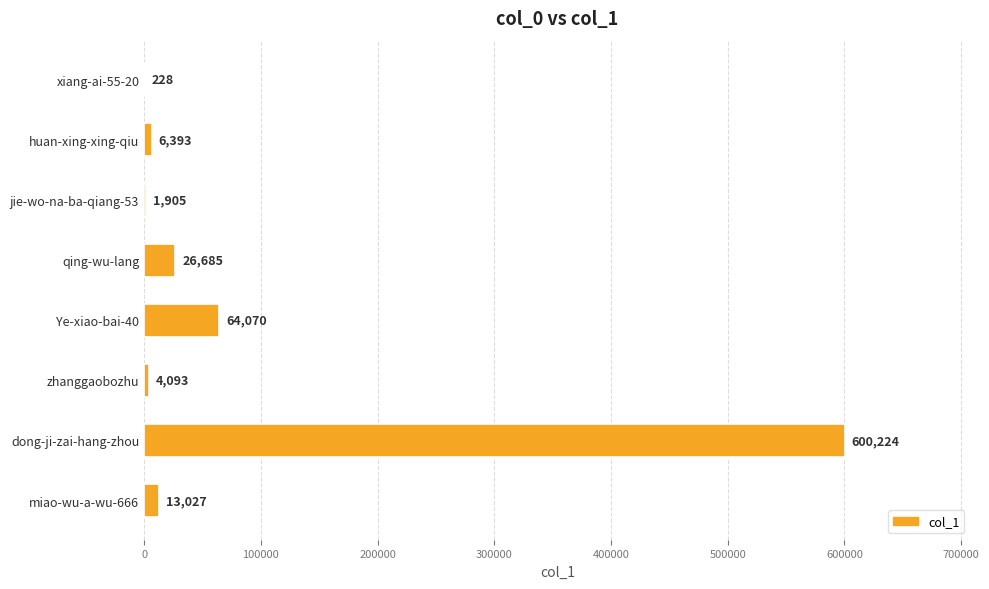

Which has a higher value, dong-ji-zai-hang-zhou or Ye-xiao-bai-40?

dong-ji-zai-hang-zhou